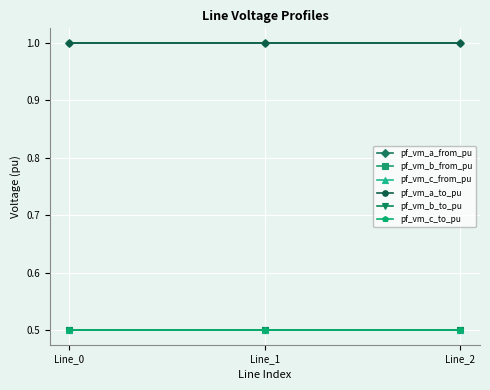

Is the value of pf_vm_c_to_pu at Line_1 greater than the value of pf_vm_b_to_pu at Line_1?

Yes